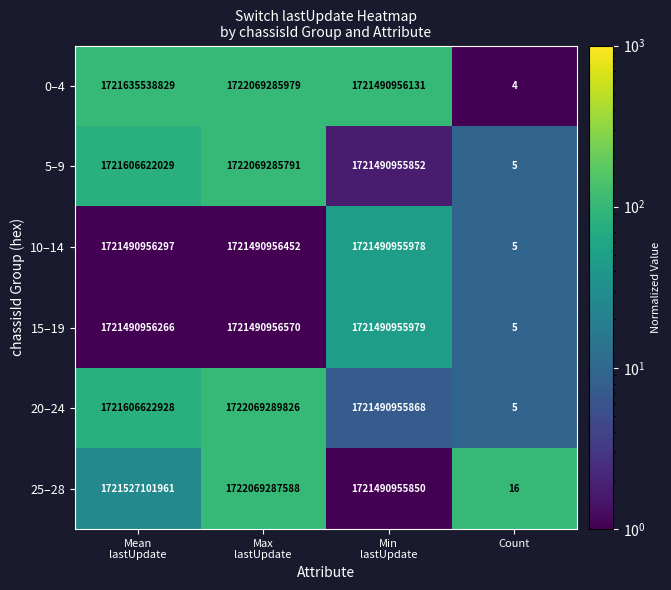

True or false: 5–9 has a value of 2 at Count.

False